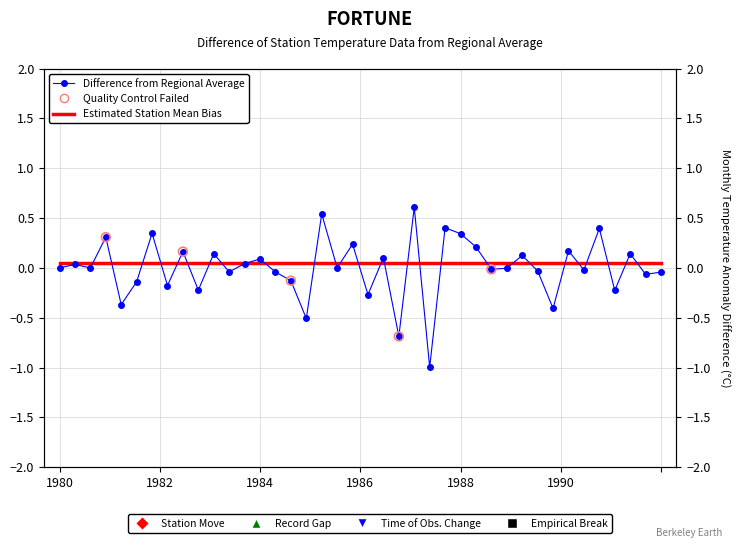

Between 1986 and 30, which is larger?

1986